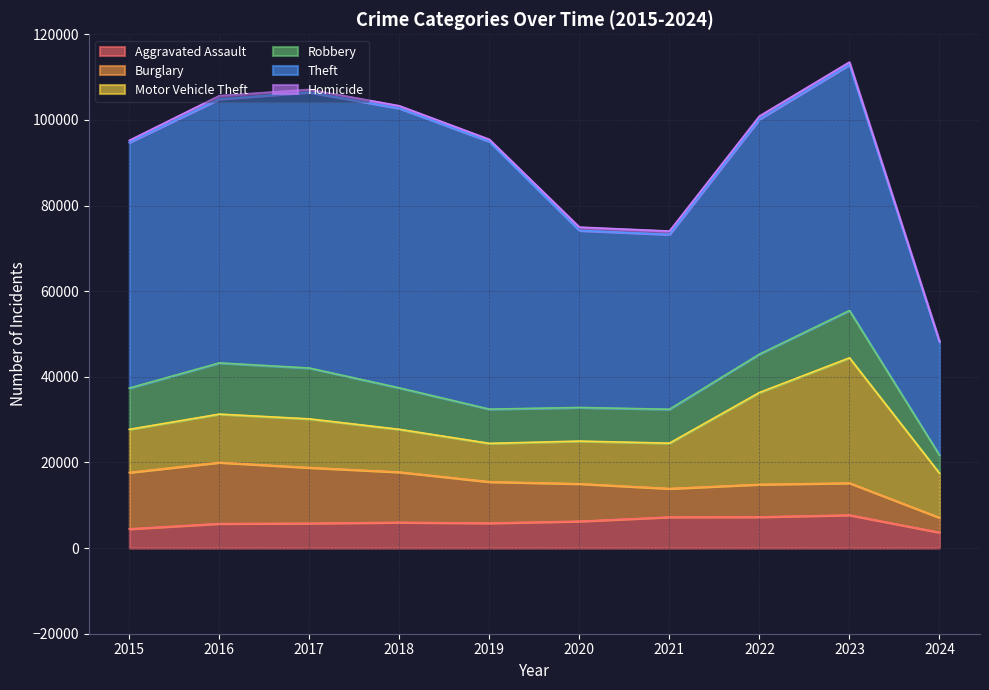

What is the lowest value of the Motor Vehicle Theft series?

8977